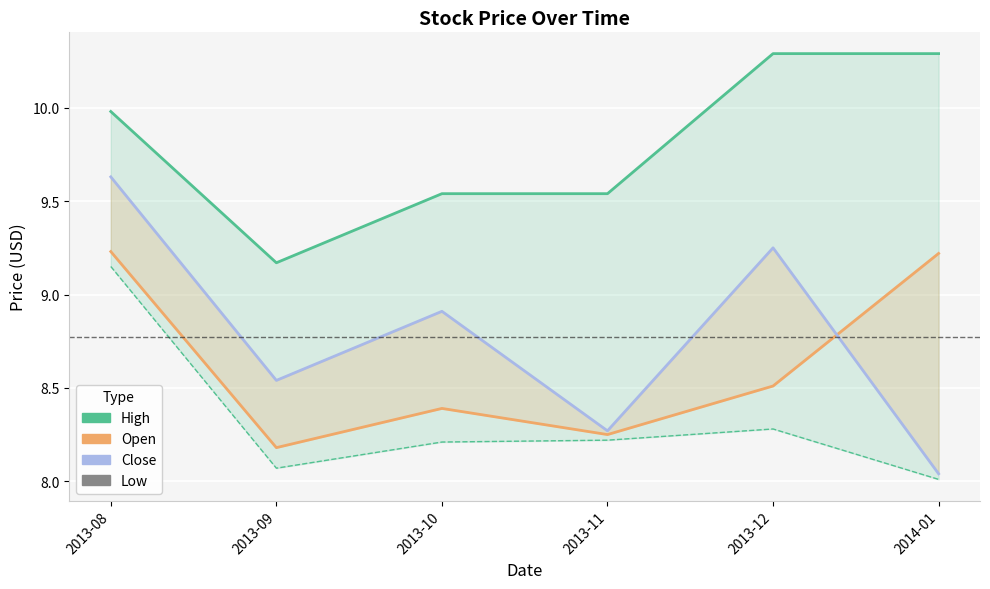

Rank the series by their maximum value, from lowest to highest.

Low, Open, Close, High